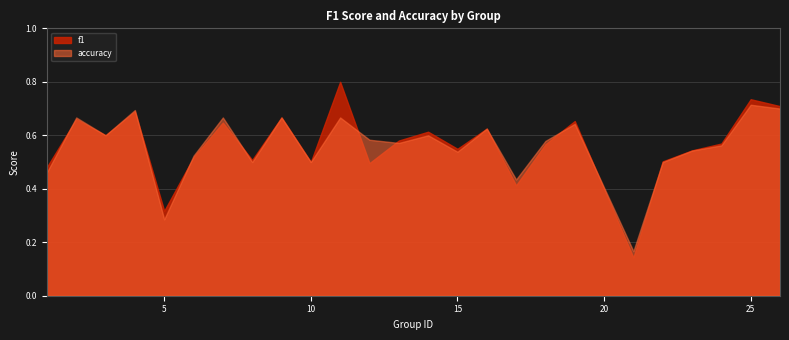

After their last crossing, which series has the higher values: f1 or accuracy?

f1